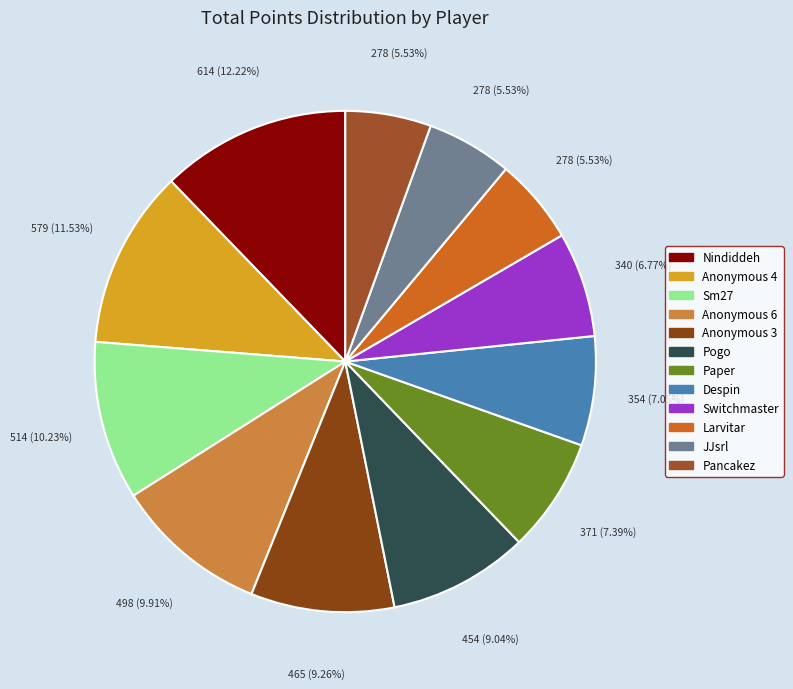

What percentage is the JJsrl slice, to the nearest percent?

6%